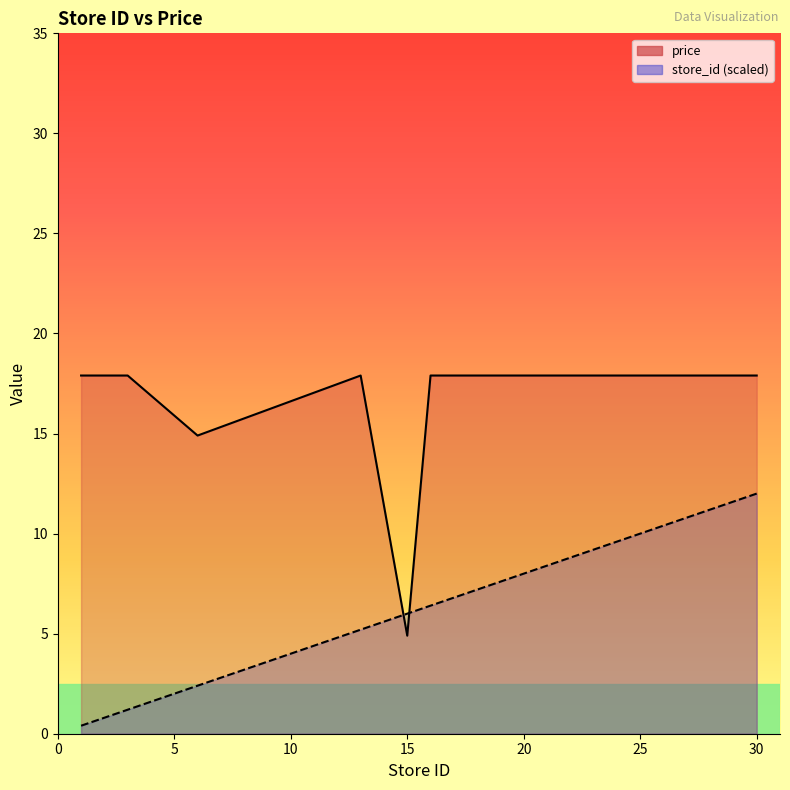

True or false: store_id and price intersect in this chart.

True